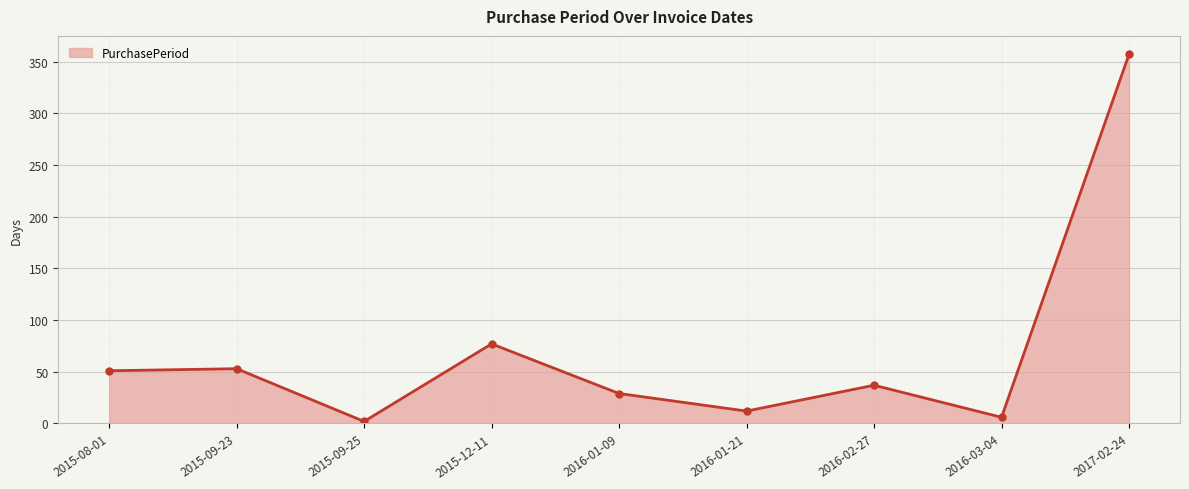

Which label corresponds to the smallest value in the chart?

2015-09-25